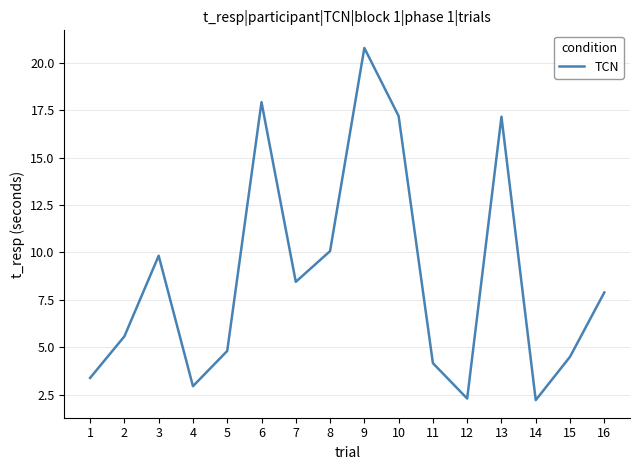

What is the greatest value displayed?

20.8